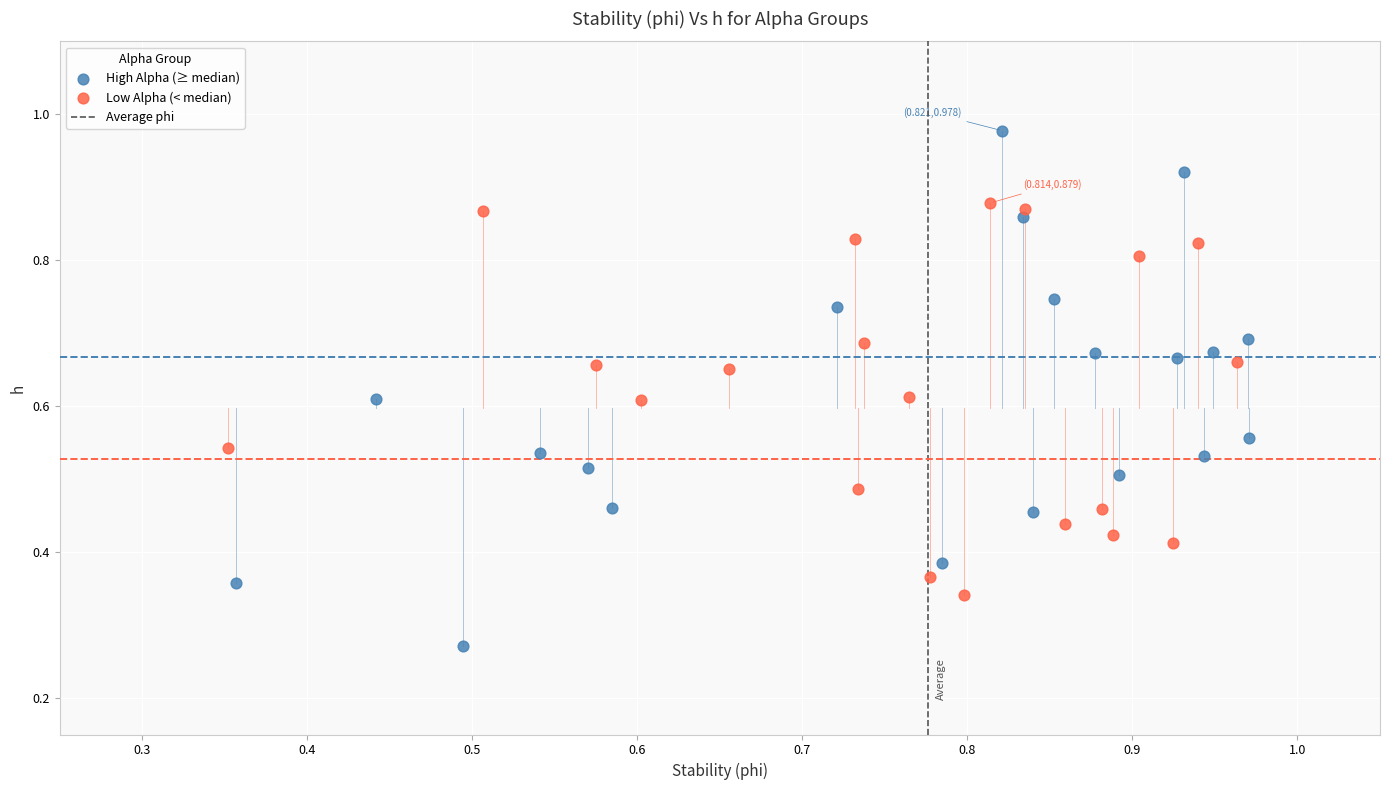

Which series has the widest spread of Y values?

High Alpha (≥ median)